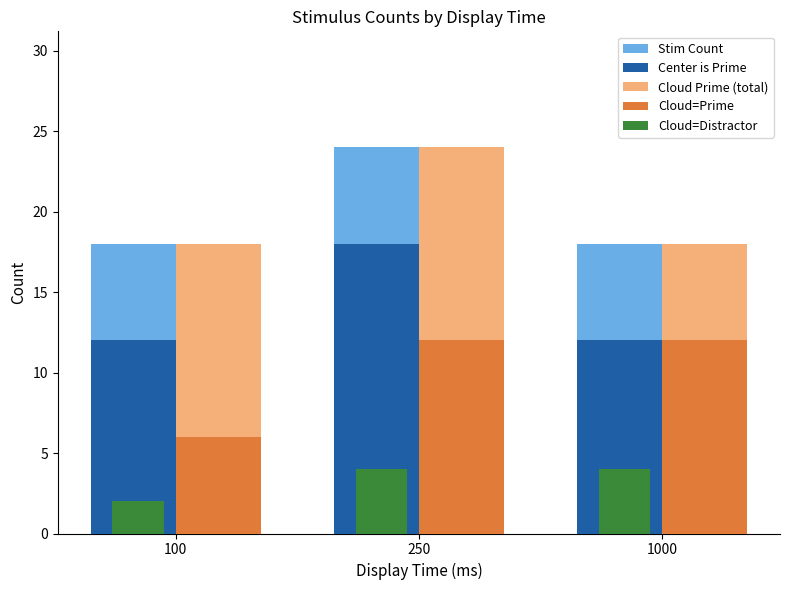

What is the difference between the maximum and minimum values in the Cloud Prime (total) series?

6